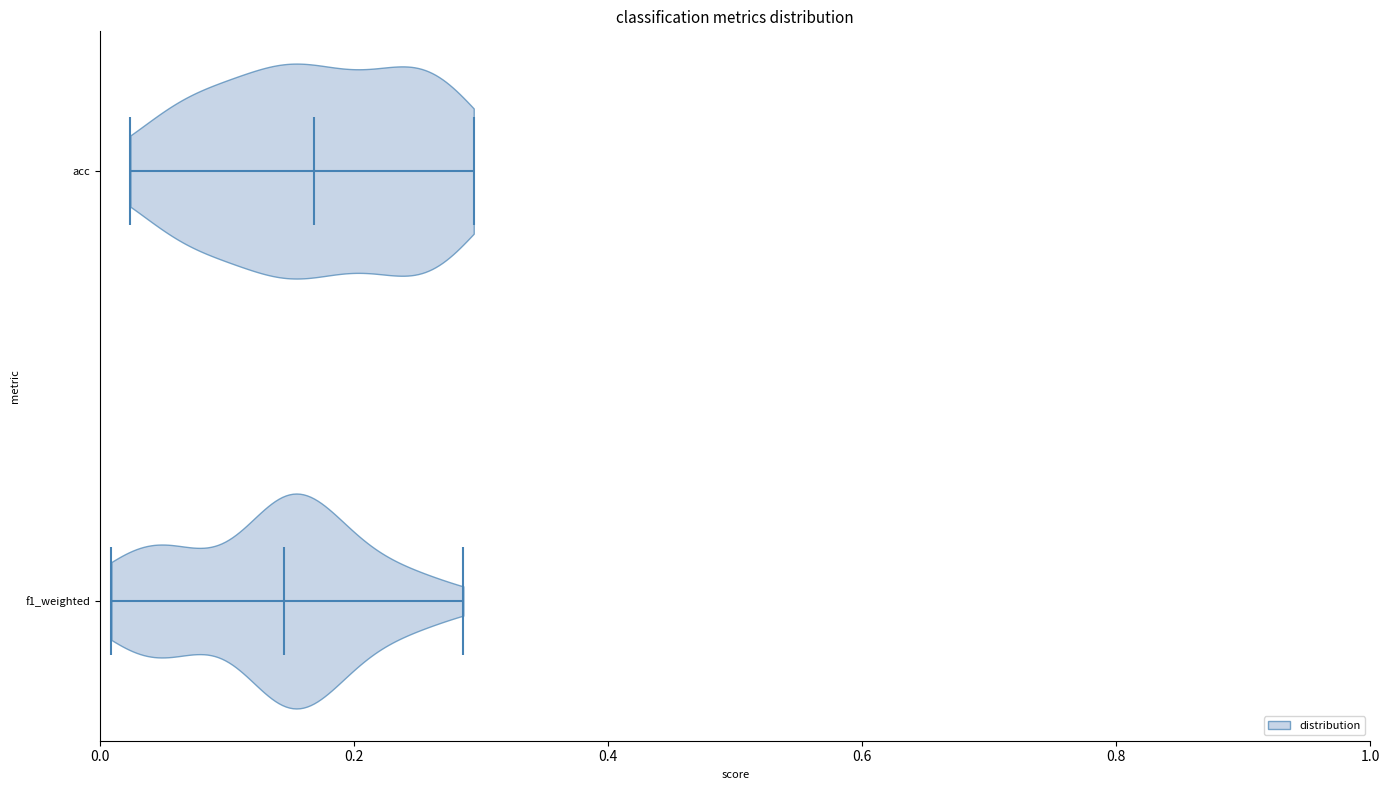

Where does the median line of the violin for f1_weighted sit on the x-axis? The values are not printed on the chart, so give them approximately, as read against the axis.

0.14